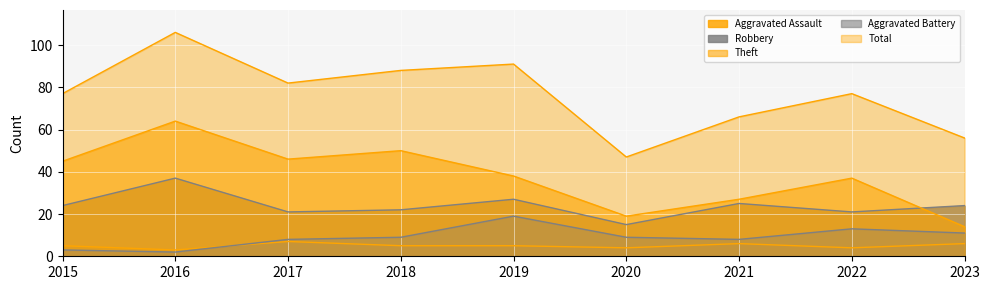

True or false: Robbery and Theft intersect in this chart.

True